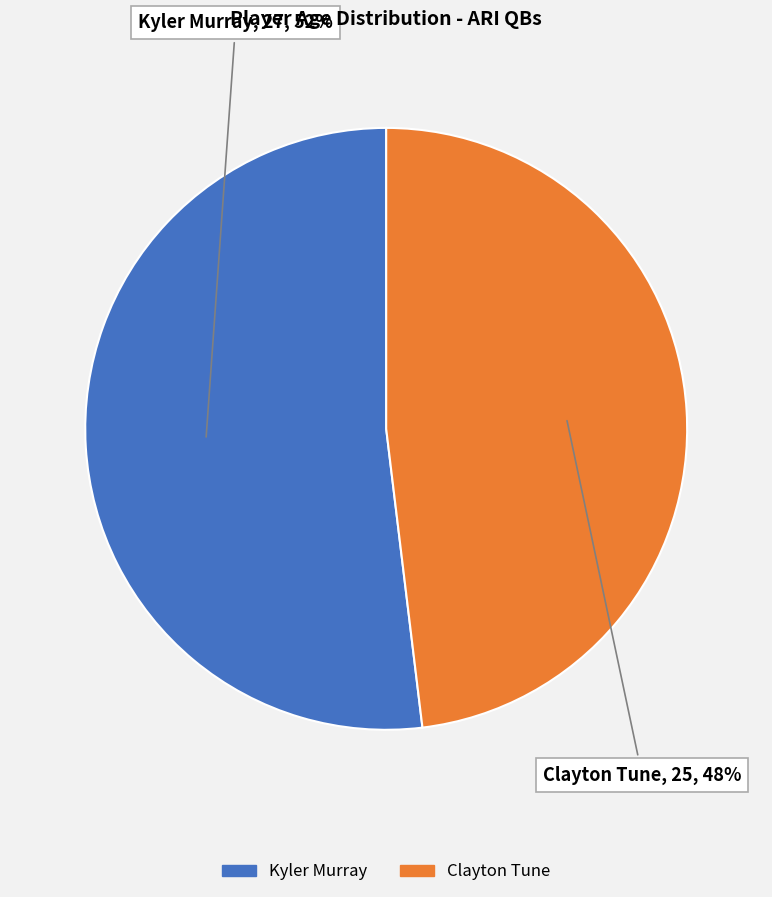

What percentage is the Kyler Murray slice, to the nearest percent?

52%